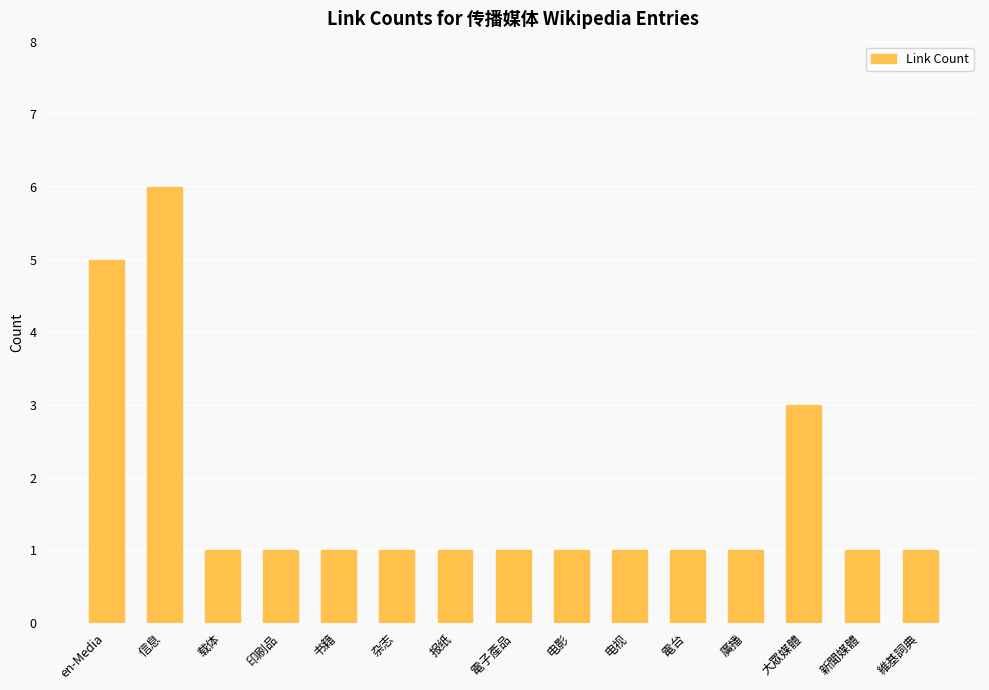

Which label corresponds to the largest value in the chart?

信息